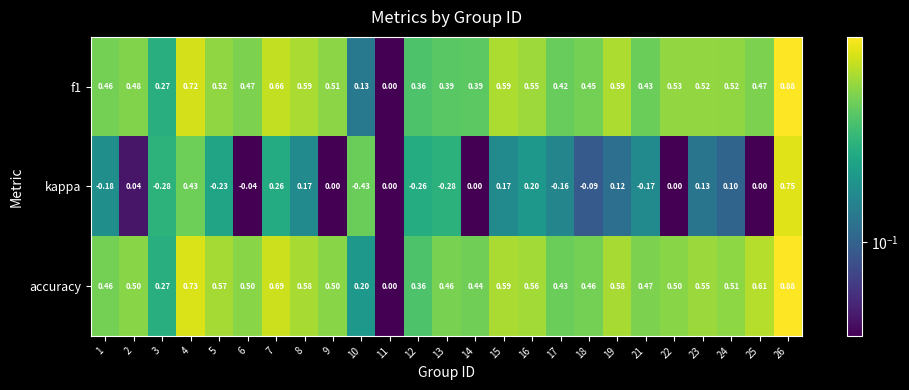

Is the value of kappa at 26 greater than the value of accuracy at 25?

Yes